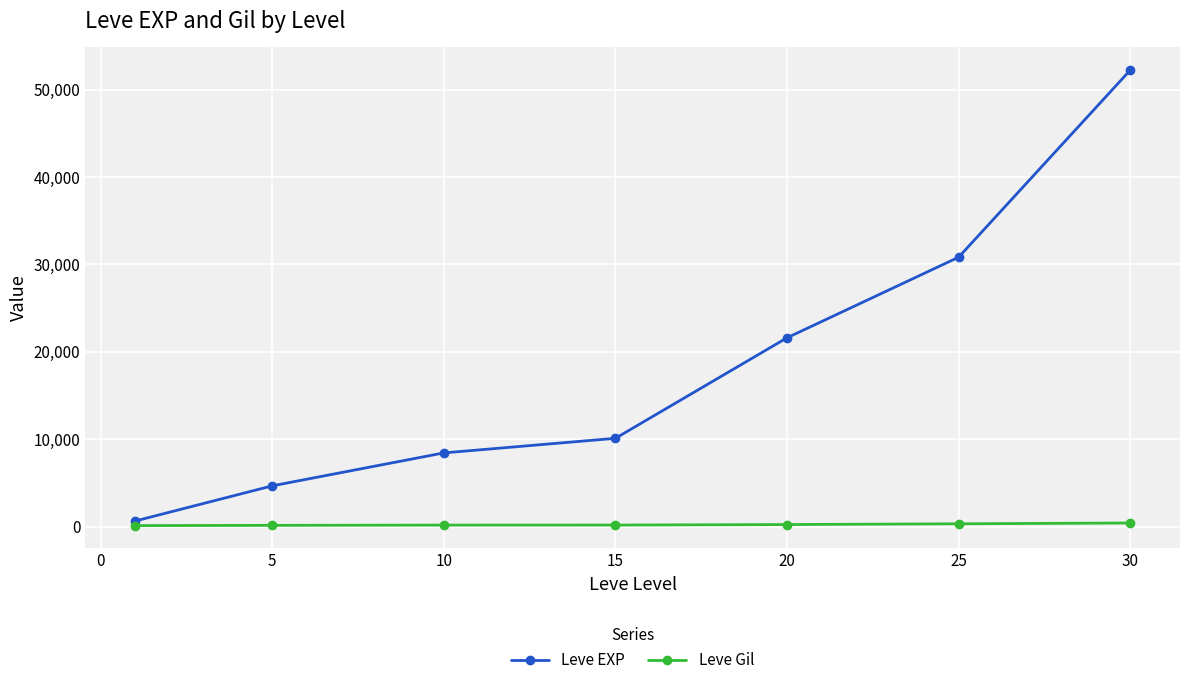

At how many categories does at least one series exceed 20637?

3